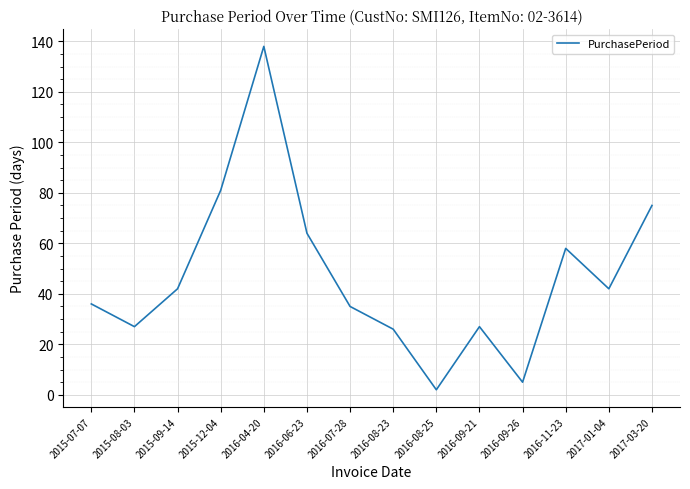

At which category does the chart reach its minimum across all series?

2016-08-25